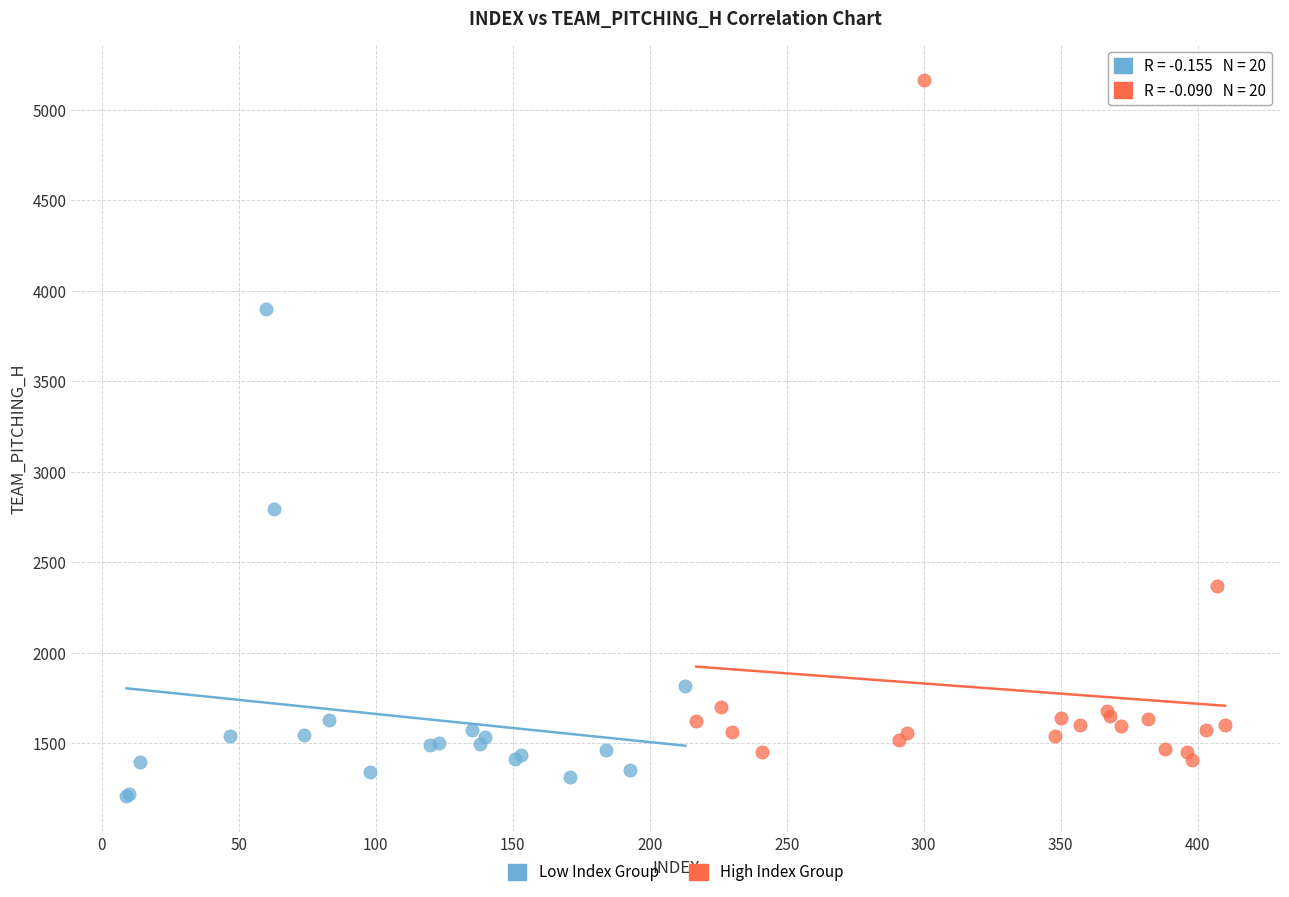

Which series contains the highest Y value?

High Index Group